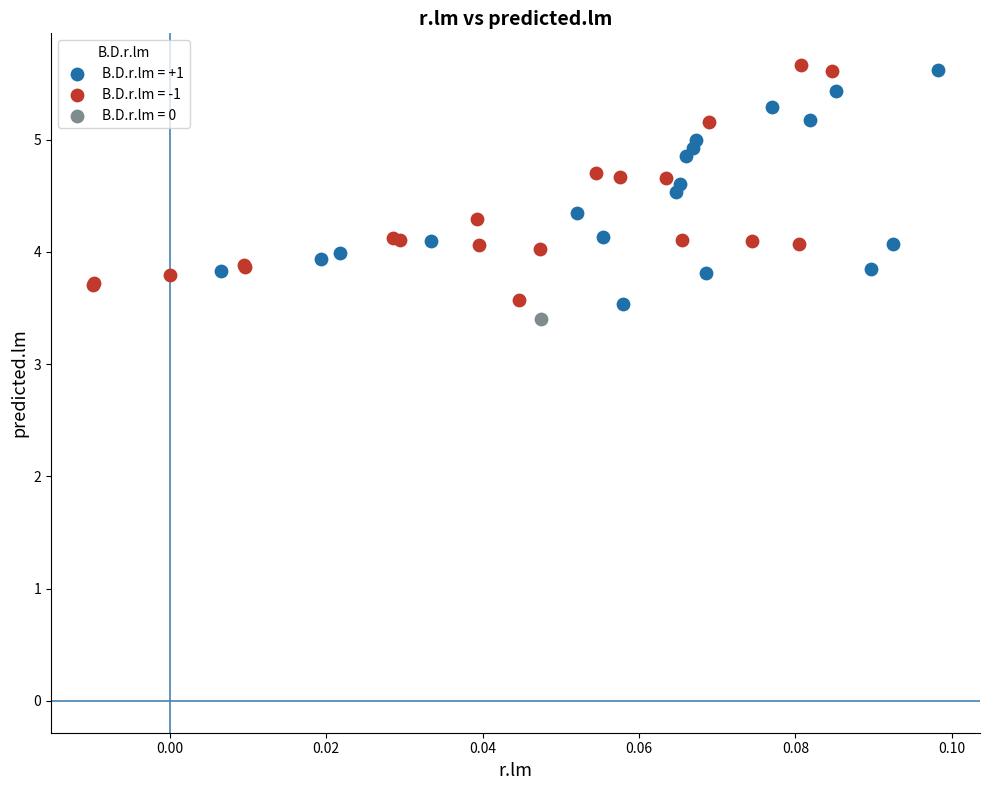

Which series reaches the minimum Y coordinate?

B.D.r.lm = 0